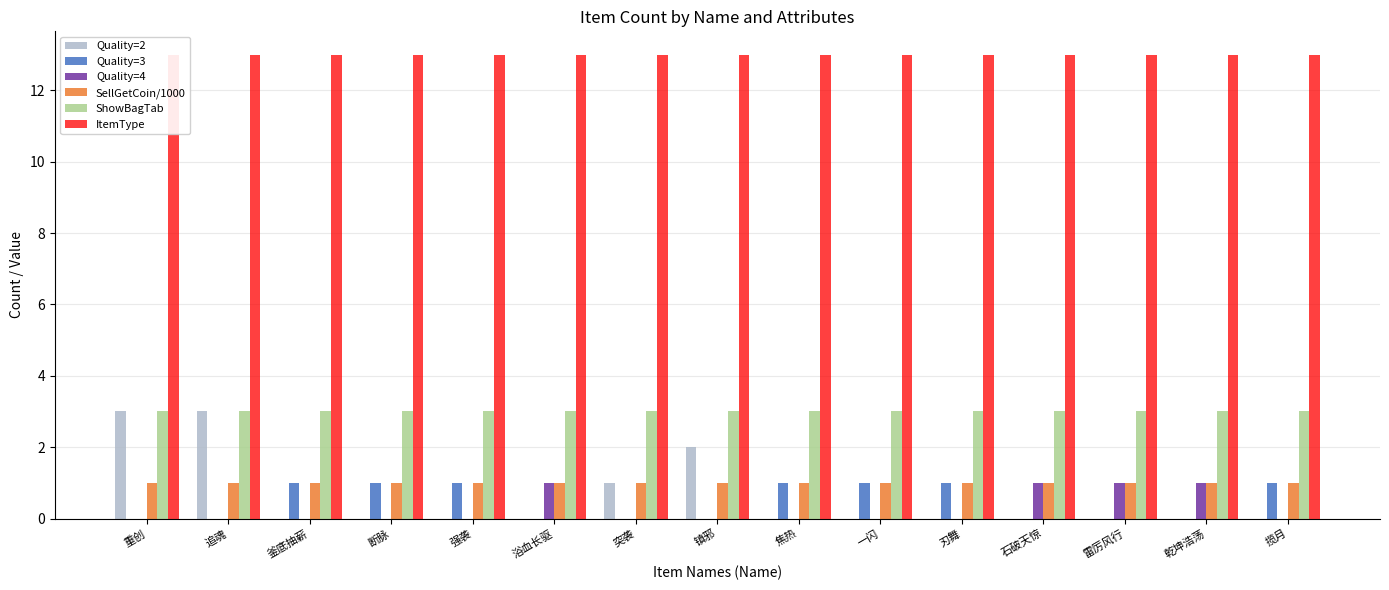

Reading left to right, what are all the values shown in this chart?

Quality=2: 重创=3.0	追魂=3.0	釜底抽薪=0.0	断脉=0.0	强袭=0.0	浴血长驱=0.0	突袭=1.0	镇邪=2.0	焦热=0.0	一闪=0.0	刃舞=0.0	石破天惊=0.0	雷厉风行=0.0	乾坤浩荡=0.0	揽月=0.0
Quality=3: 重创=0.0	追魂=0.0	釜底抽薪=1.0	断脉=1.0	强袭=1.0	浴血长驱=0.0	突袭=0.0	镇邪=0.0	焦热=1.0	一闪=1.0	刃舞=1.0	石破天惊=0.0	雷厉风行=0.0	乾坤浩荡=0.0	揽月=1.0
Quality=4: 重创=0.0	追魂=0.0	釜底抽薪=0.0	断脉=0.0	强袭=0.0	浴血长驱=1.0	突袭=0.0	镇邪=0.0	焦热=0.0	一闪=0.0	刃舞=0.0	石破天惊=1.0	雷厉风行=1.0	乾坤浩荡=1.0	揽月=0.0
SellGetCoin/1000: 重创=1.0	追魂=1.0	釜底抽薪=1.0	断脉=1.0	强袭=1.0	浴血长驱=1.0	突袭=1.0	镇邪=1.0	焦热=1.0	一闪=1.0	刃舞=1.0	石破天惊=1.0	雷厉风行=1.0	乾坤浩荡=1.0	揽月=1.0
ShowBagTab: 重创=3.0	追魂=3.0	釜底抽薪=3.0	断脉=3.0	强袭=3.0	浴血长驱=3.0	突袭=3.0	镇邪=3.0	焦热=3.0	一闪=3.0	刃舞=3.0	石破天惊=3.0	雷厉风行=3.0	乾坤浩荡=3.0	揽月=3.0
ItemType: 重创=13.0	追魂=13.0	釜底抽薪=13.0	断脉=13.0	强袭=13.0	浴血长驱=13.0	突袭=13.0	镇邪=13.0	焦热=13.0	一闪=13.0	刃舞=13.0	石破天惊=13.0	雷厉风行=13.0	乾坤浩荡=13.0	揽月=13.0